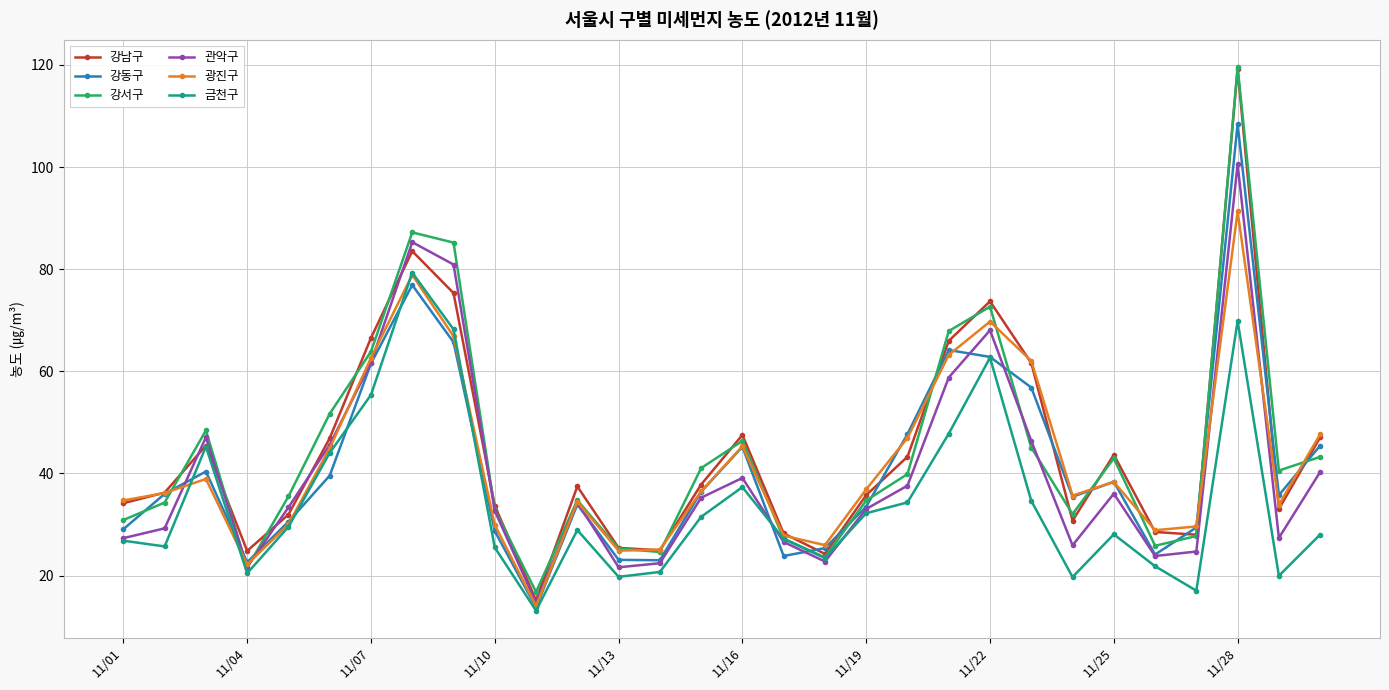

How many lines are shown in the chart?

6